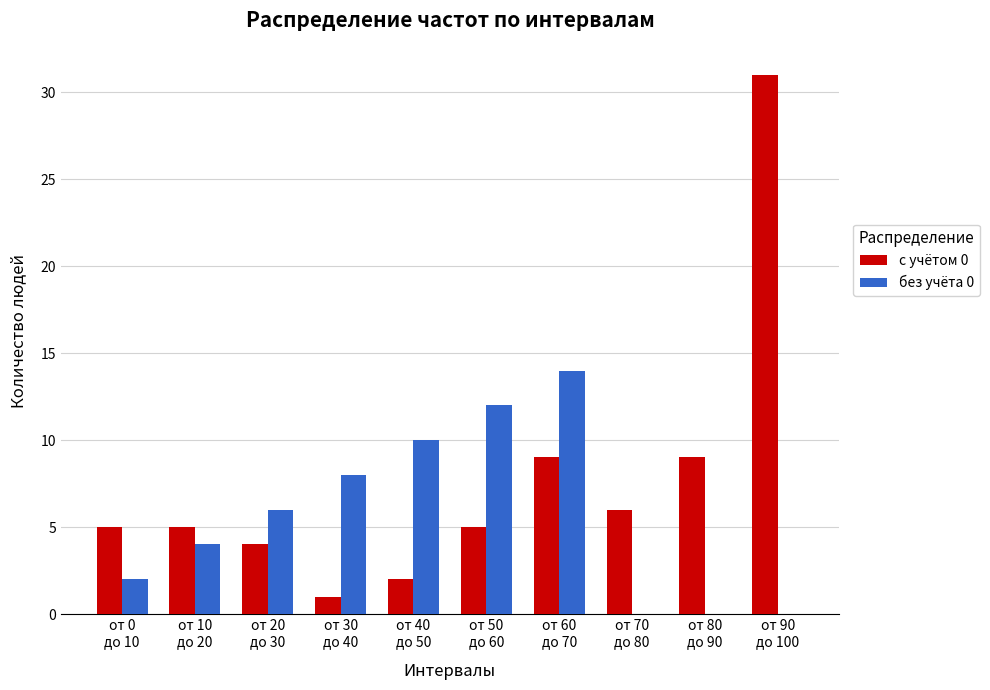

Reading left to right, transcribe all the data shown in this chart.

с учётом 0: от 0
до 10=5	от 10
до 20=5	от 20
до 30=4	от 30
до 40=1	от 40
до 50=2	от 50
до 60=5	от 60
до 70=9	от 70
до 80=6	от 80
до 90=9	от 90
до 100=31
без учёта 0: от 0
до 10=2	от 10
до 20=4	от 20
до 30=6	от 30
до 40=8	от 40
до 50=10	от 50
до 60=12	от 60
до 70=14	от 70
до 80=0	от 80
до 90=0	от 90
до 100=0